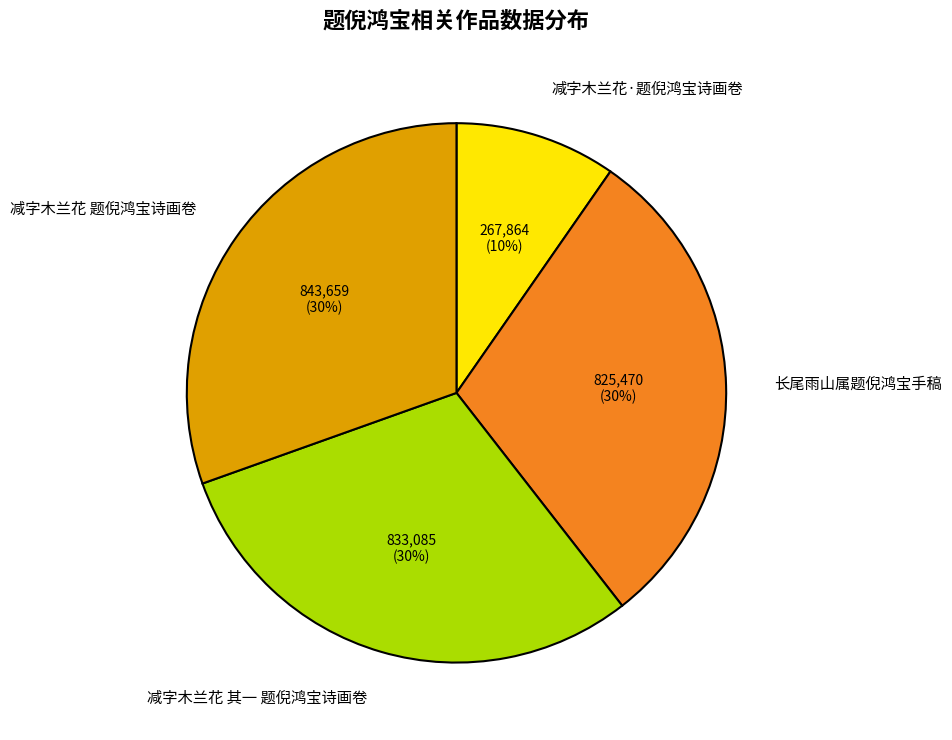

Which slice is the smallest?

减字木兰花·题倪鸿宝诗画卷